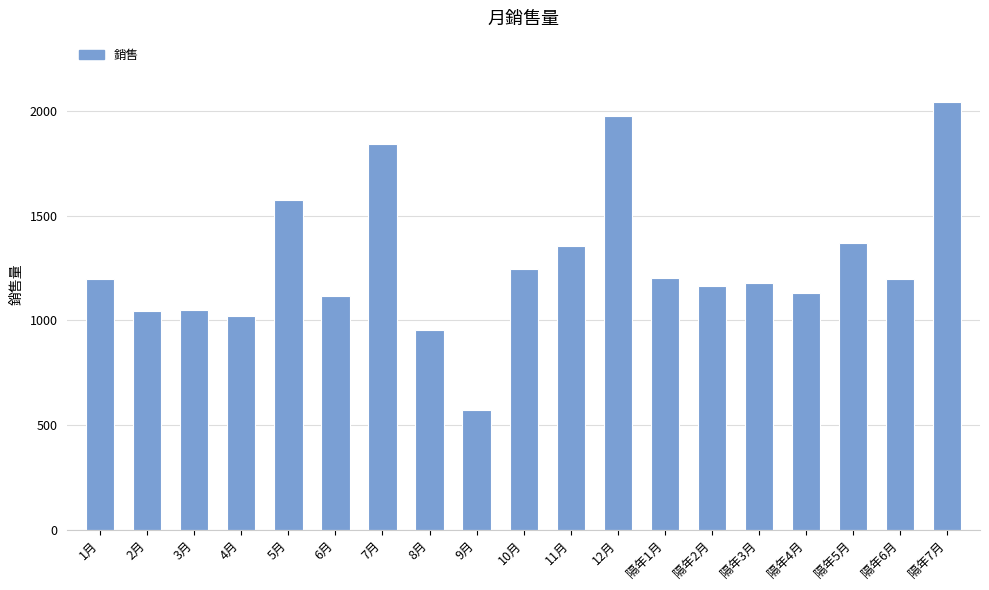

What is the value of the 5th bar from the left?

1576